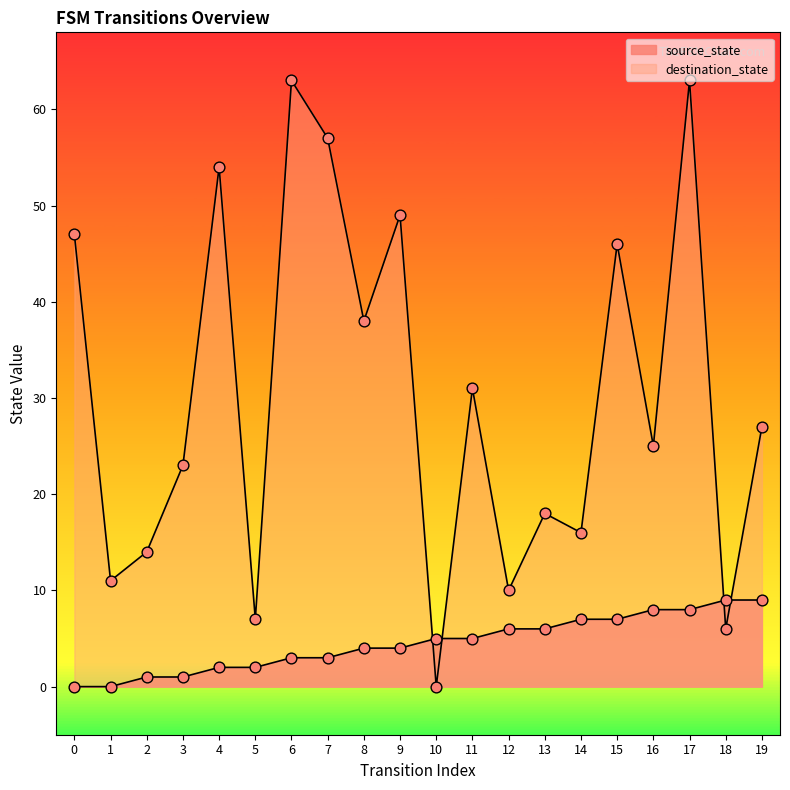

Which series has the largest total across all categories?

destination_state